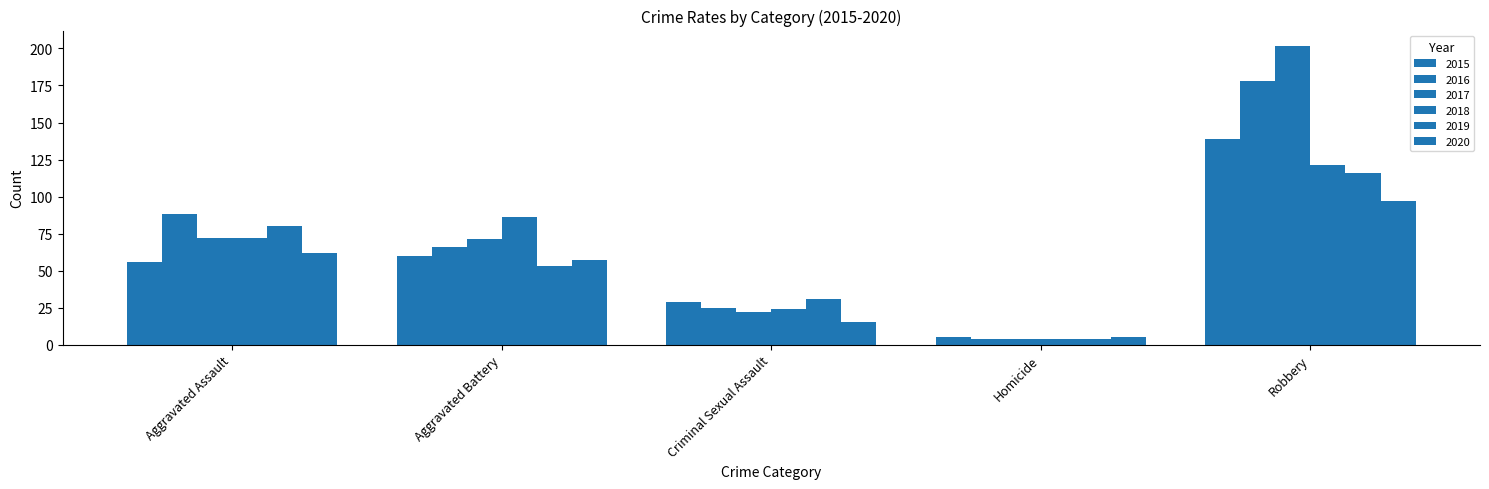

At which label does 2018 first exceed 72?

Aggravated Battery